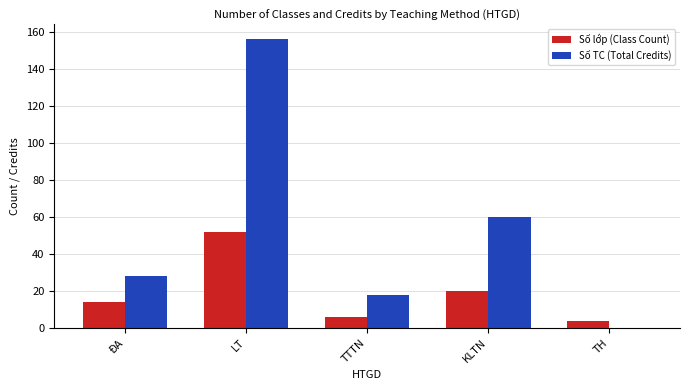

Reading right to left, list all the values displayed in this chart.

Số lớp (Class Count): 4	20	6	52	14
Số TC (Total Credits): 0	60	18	156	28